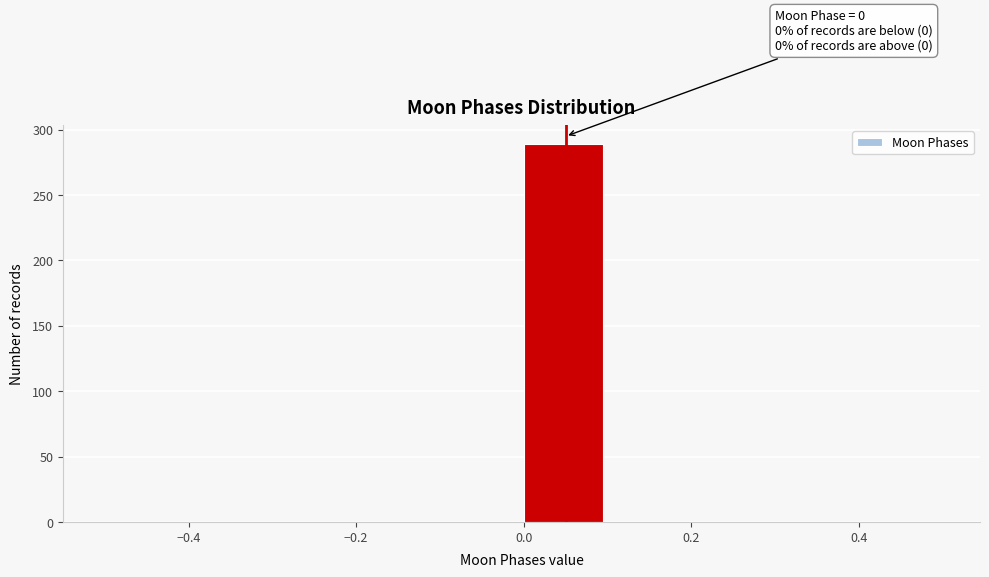

Over which range of the x-axis is the bar tallest?

0.0 to 0.1